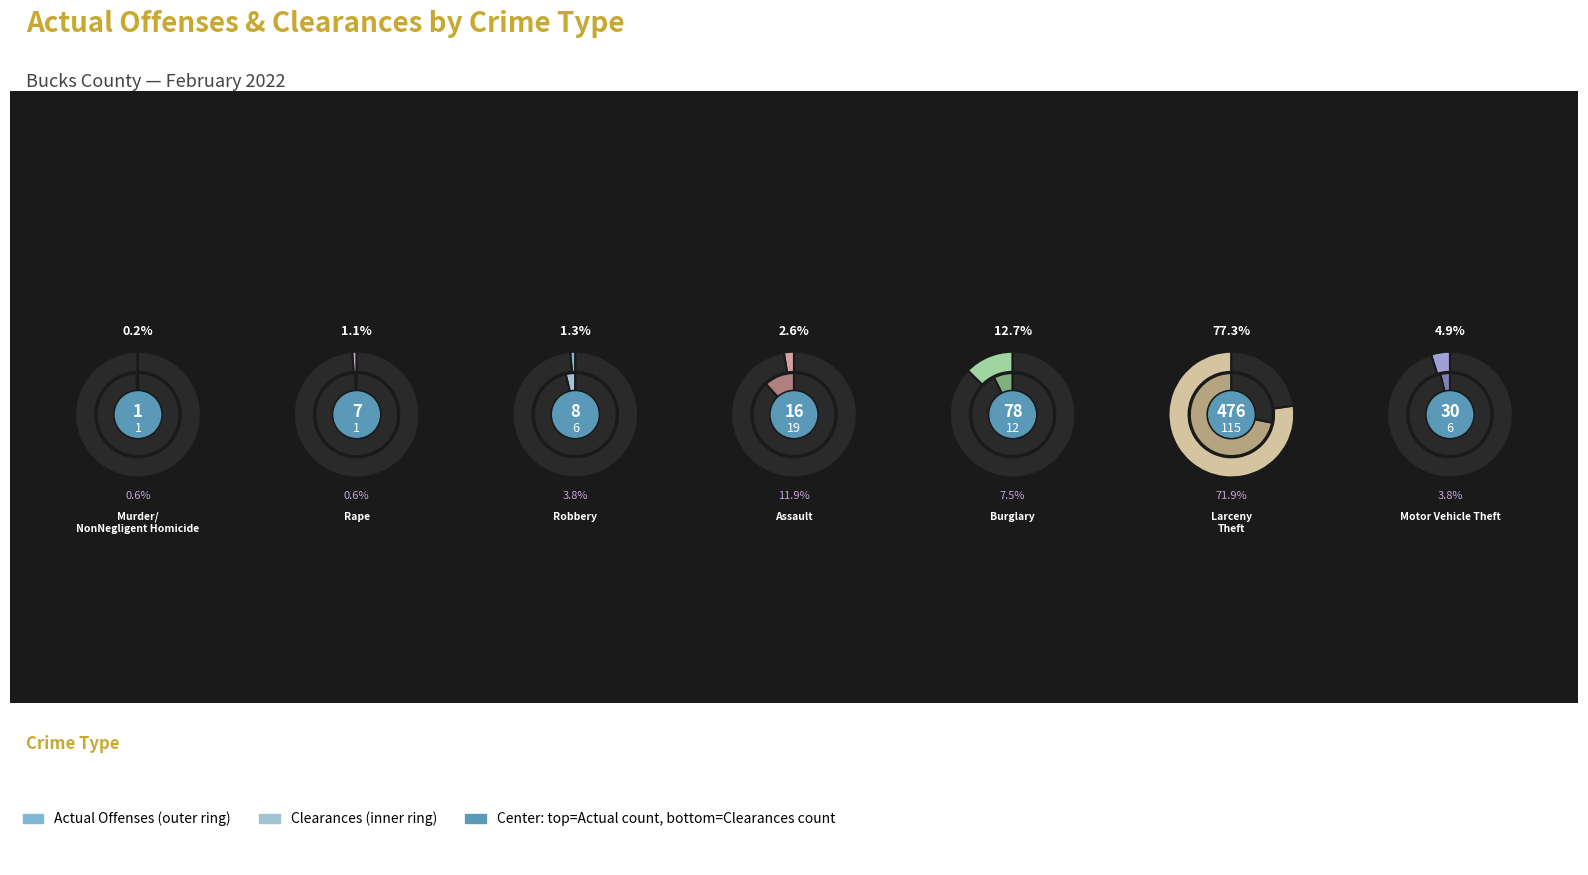

Which has a higher value, Murder/NonNegligent Homicide or Larceny - Theft?

Larceny - Theft